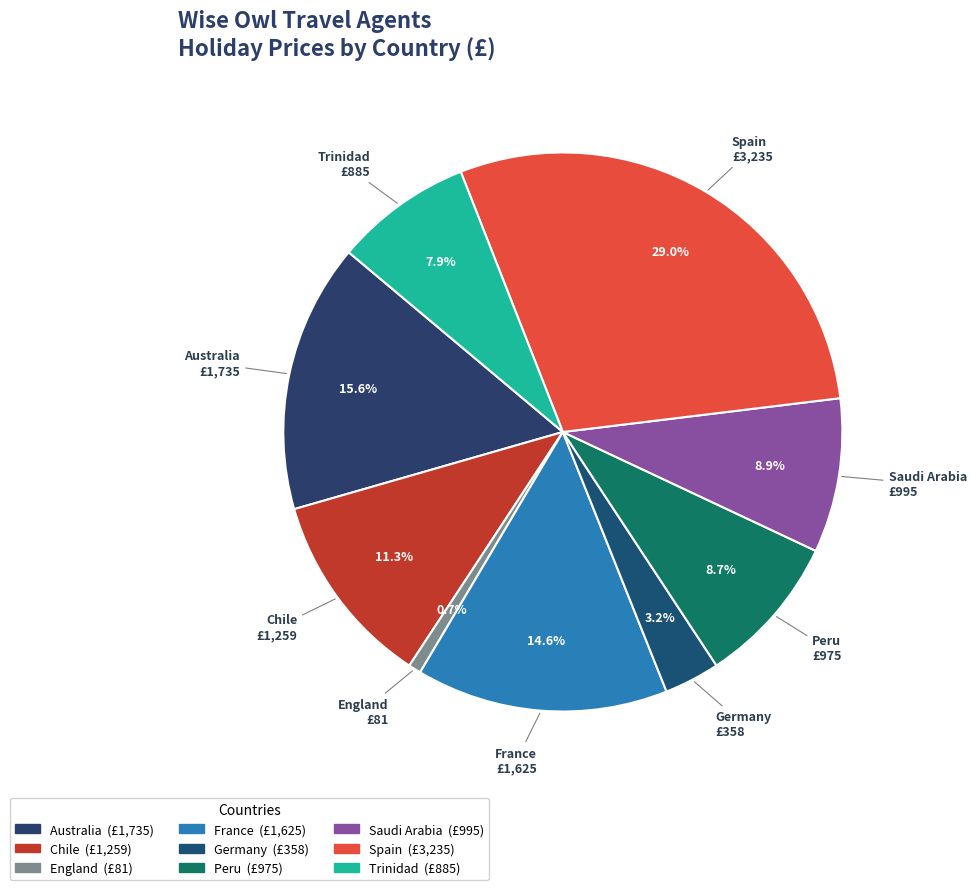

Count the number of slices in the pie.

9